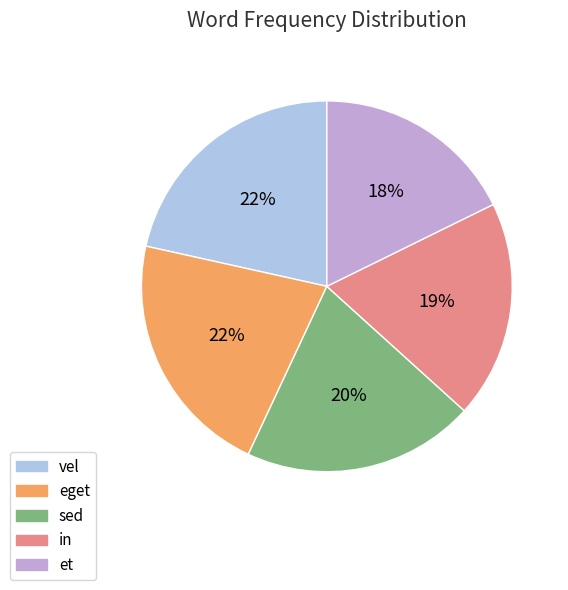

What is the ratio of the value at eget to the value at vel?

1.0